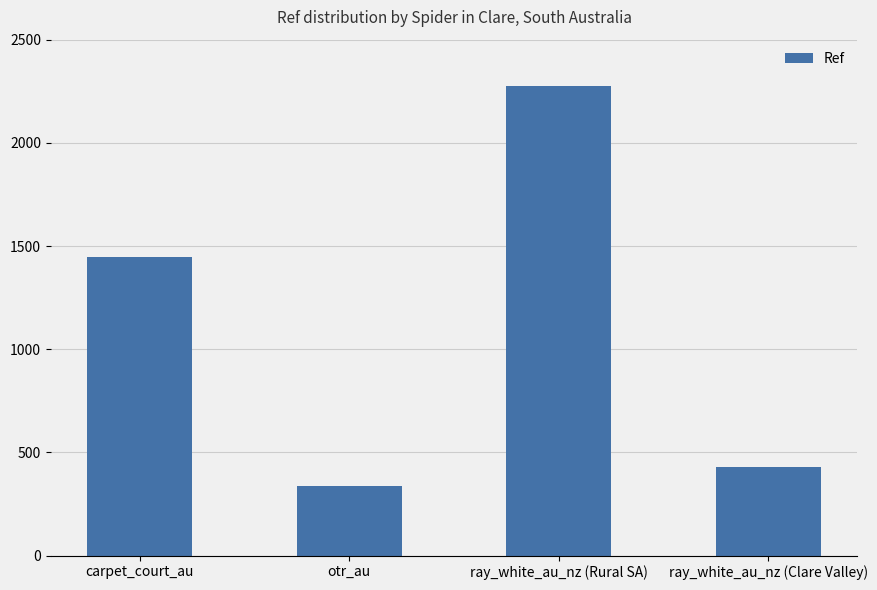

Count the number of categories in the chart.

4